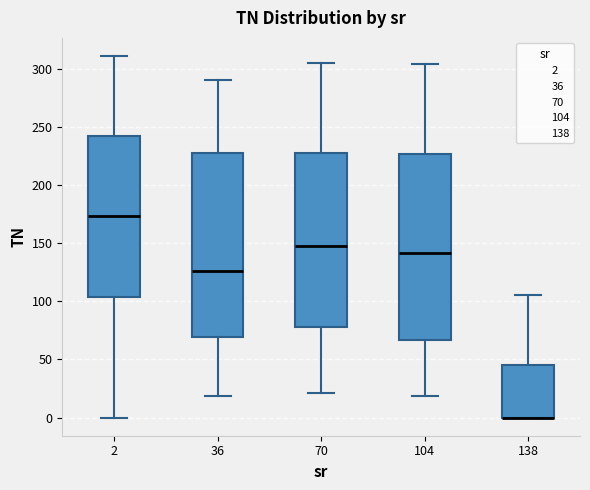

Reading left to right, transcribe this box plot: for each box, give where its median line is, the range the box spans, and where its two whiskers end, as read against the y-axis. The values are not printed on the chart, so give them approximately, as read against the axis.

2: median 175, box 105 to 240, whiskers 0 to 310
36: median 125, box 70 to 230, whiskers 20 to 290
70: median 150, box 80 to 225, whiskers 20 to 305
104: median 140, box 65 to 225, whiskers 20 to 305
138: median 0 (drawn on the box's lower edge), box 0 to 45, whiskers 0 to 105